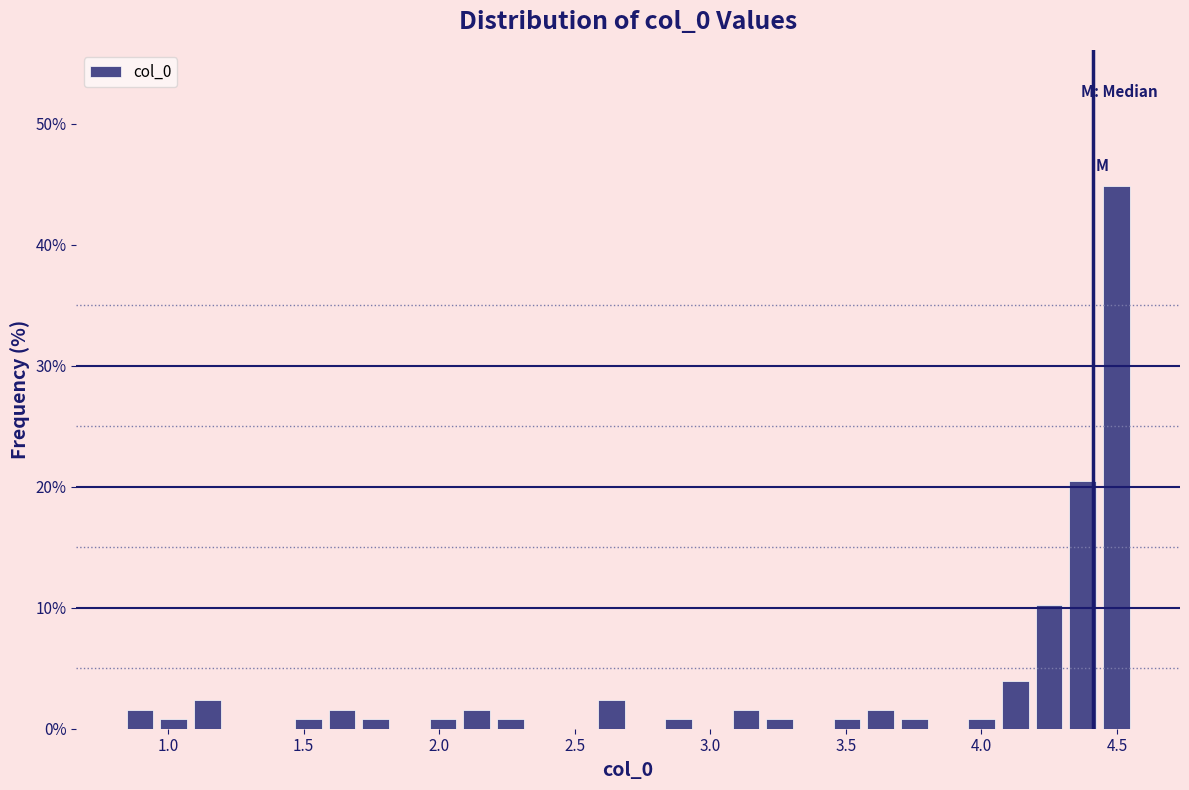

Around what value on the x-axis is the tallest bar? Give the approximate position of its centre, as read against the axis.

4.50